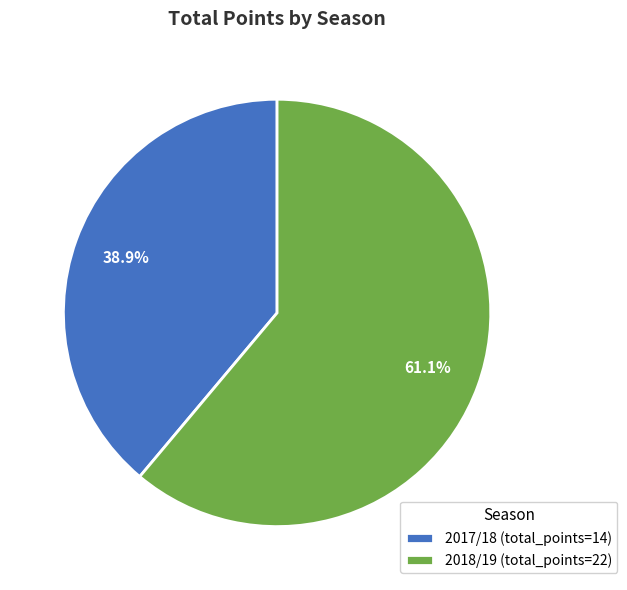

What percentage is the 2018/19 slice, to the nearest percent?

61%